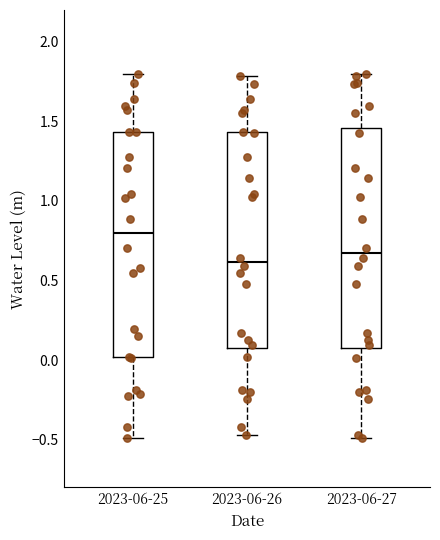

Reading left to right, read every box against the y-axis: the position of its median line, the range the box covers, and the ends of its whiskers. The values are not printed on the chart, so give them approximately, as read against the axis.

2023-06-25: median 0.80, box 0.00 to 1.45, whiskers -0.50 to 1.80
2023-06-26: median 0.60, box 0.10 to 1.45, whiskers -0.45 to 1.80
2023-06-27: median 0.65, box 0.10 to 1.45, whiskers -0.50 to 1.80